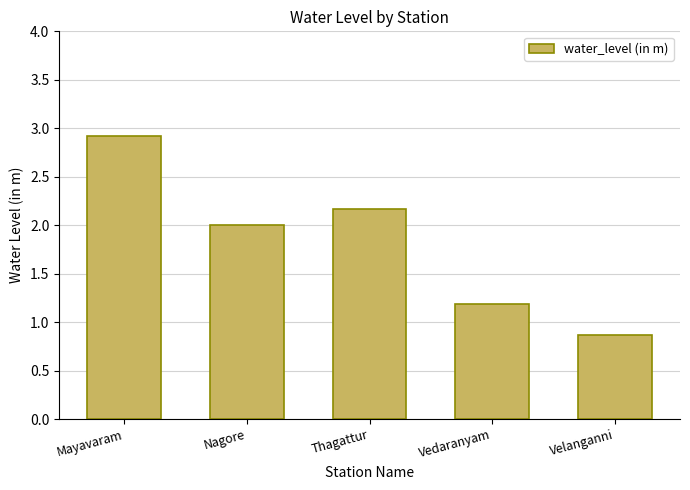

What is the value of the 2nd bar from the left?

2.0